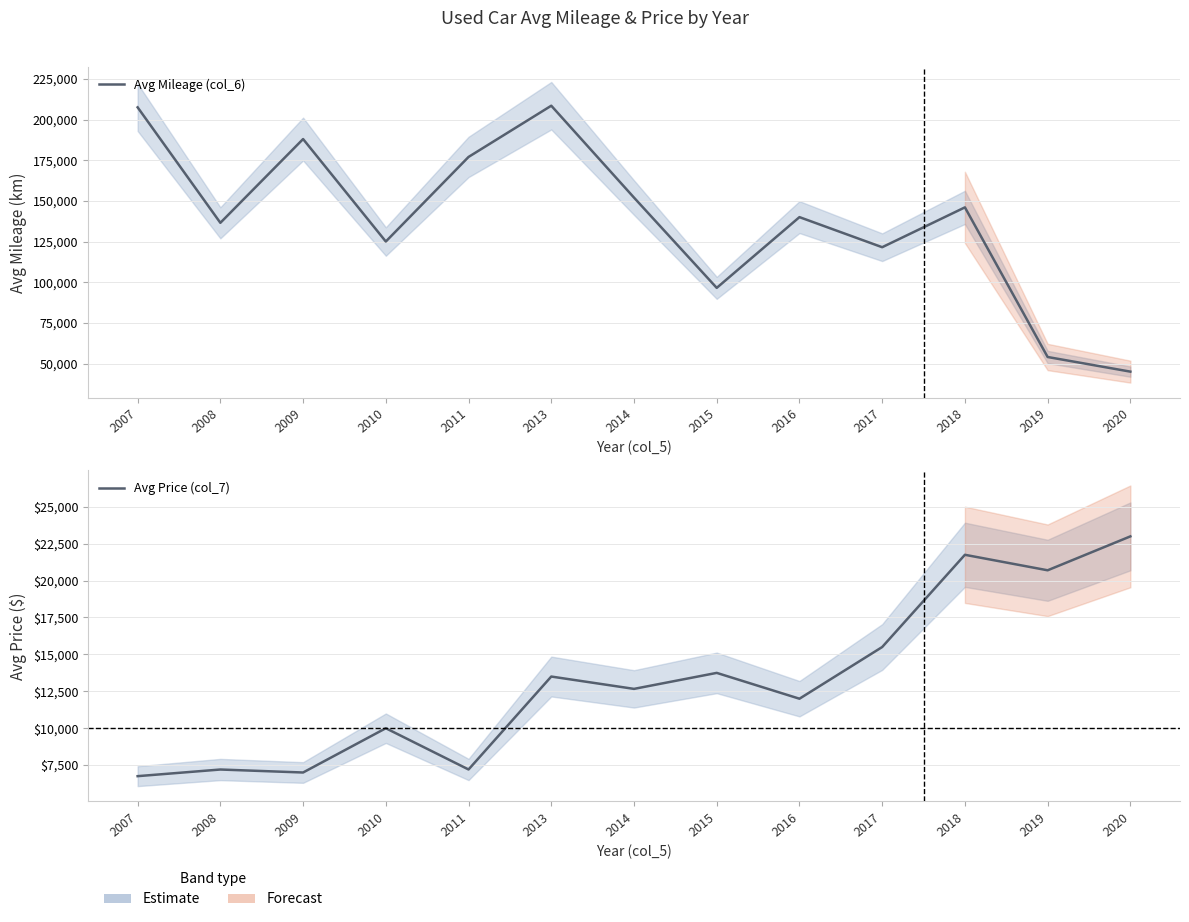

Is it true that Avg Price (col_7) equals 20697 at 2019?

True